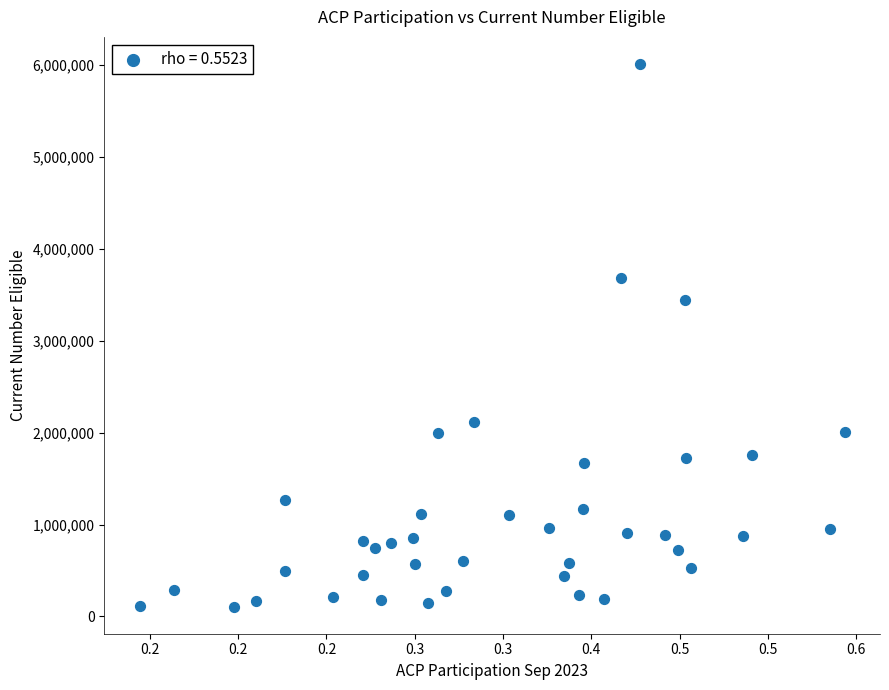

What Y value in the scatter plot is closest to 3060204?

3448259